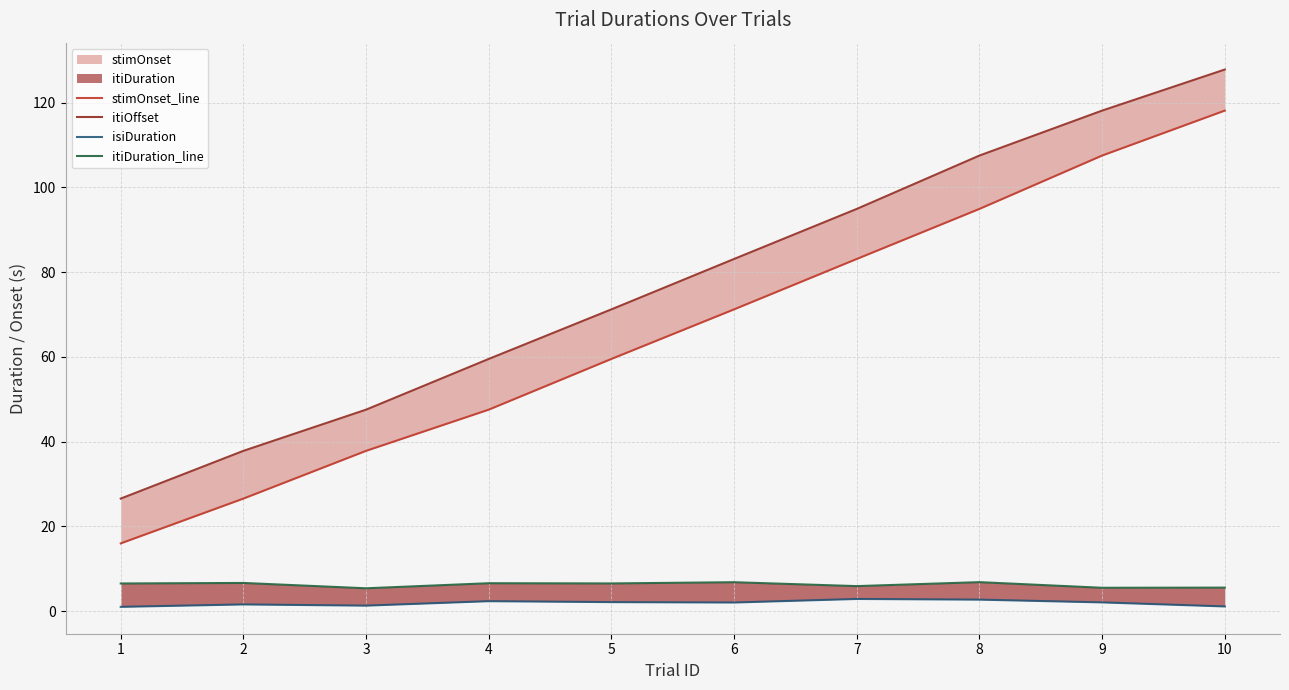

At which category is the sum across all series the highest?

10